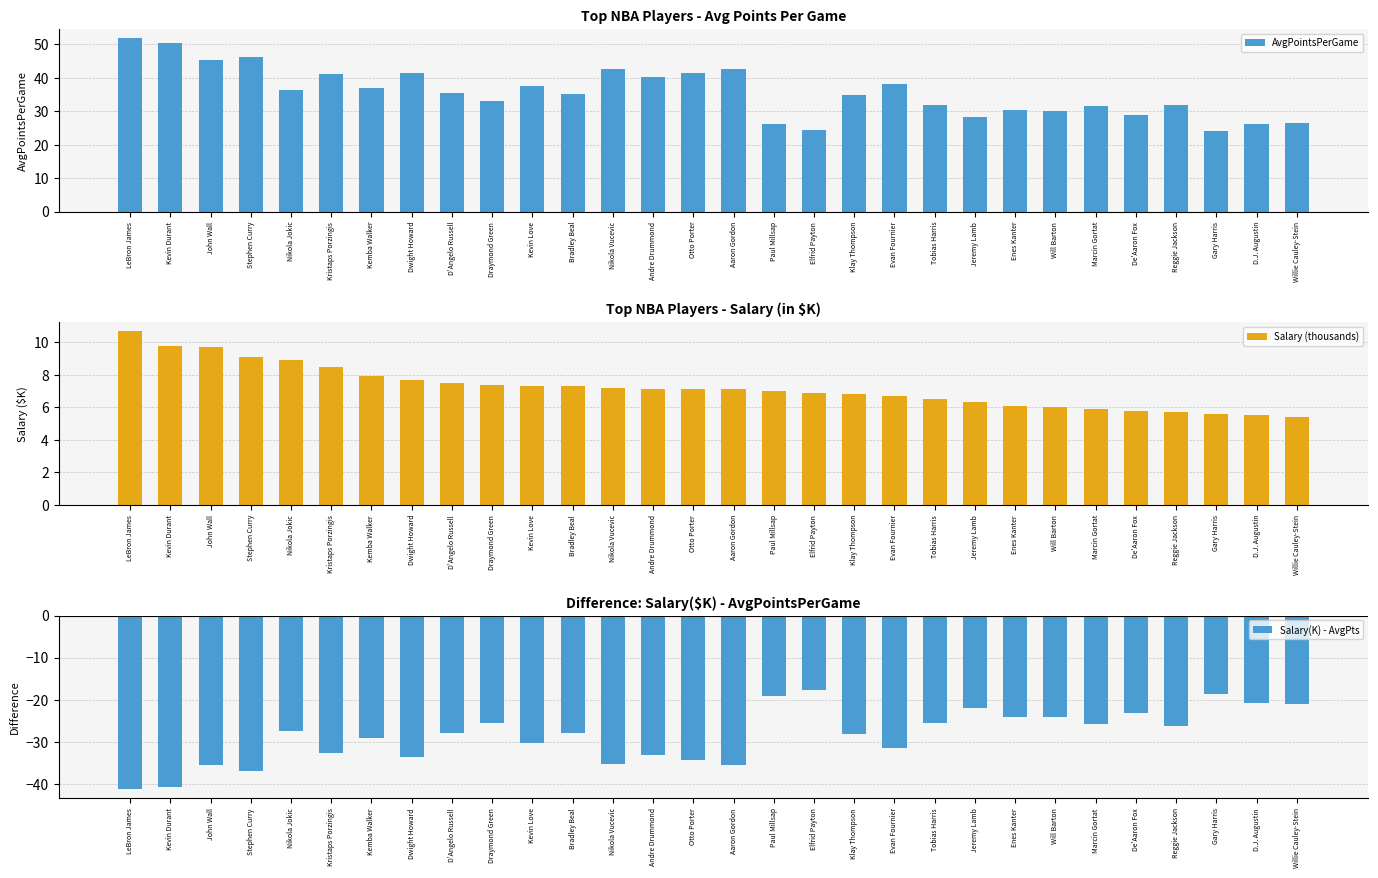

True or false: Salary (thousands) has a value of 9.2 at De'Aaron Fox.

False